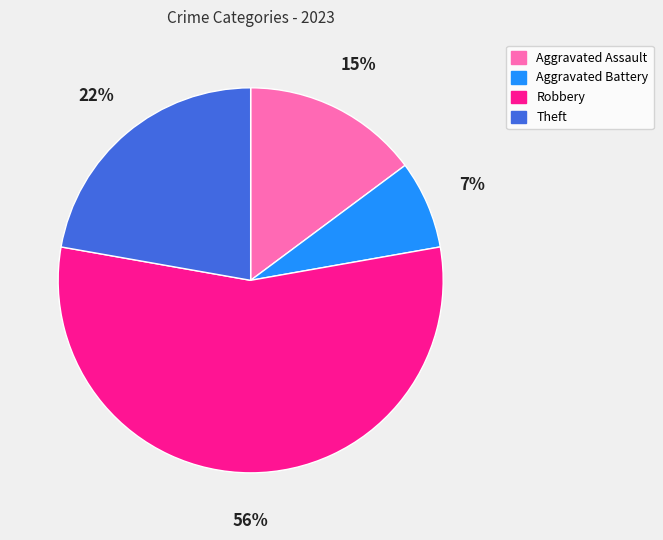

Is the sum of Aggravated Battery and Robbery greater than half?

Yes